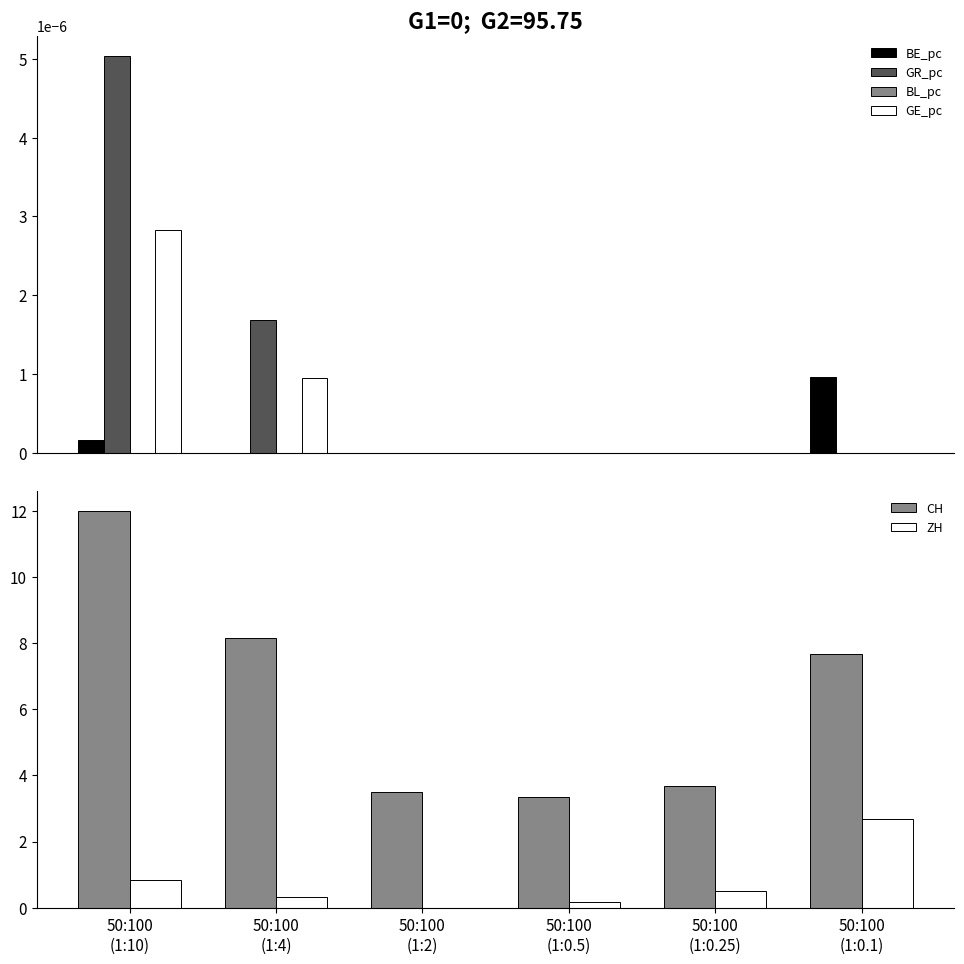

Rank the series by their maximum value, from highest to lowest.

CH, ZH, GR_pc, GE_pc, BE_pc, BL_pc